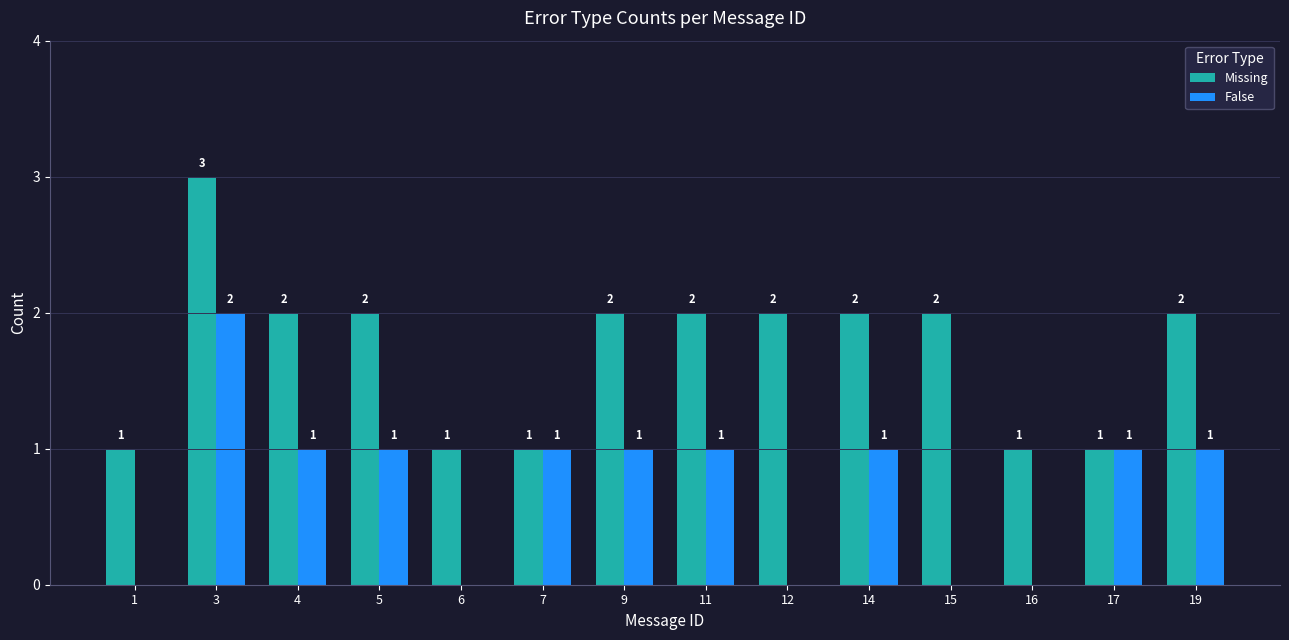

How many Missing values are between 1 and 2?

13